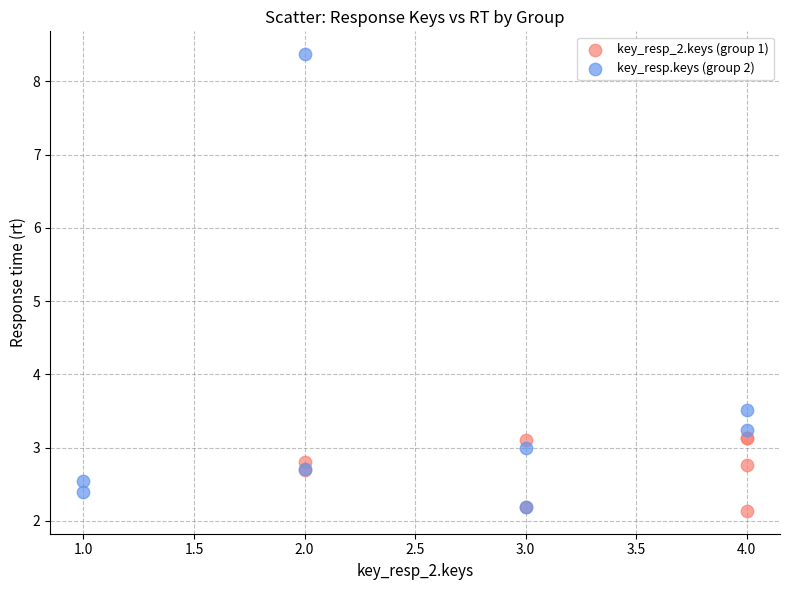

Which series has the largest Y range (max minus min)?

key_resp.keys (group 2)